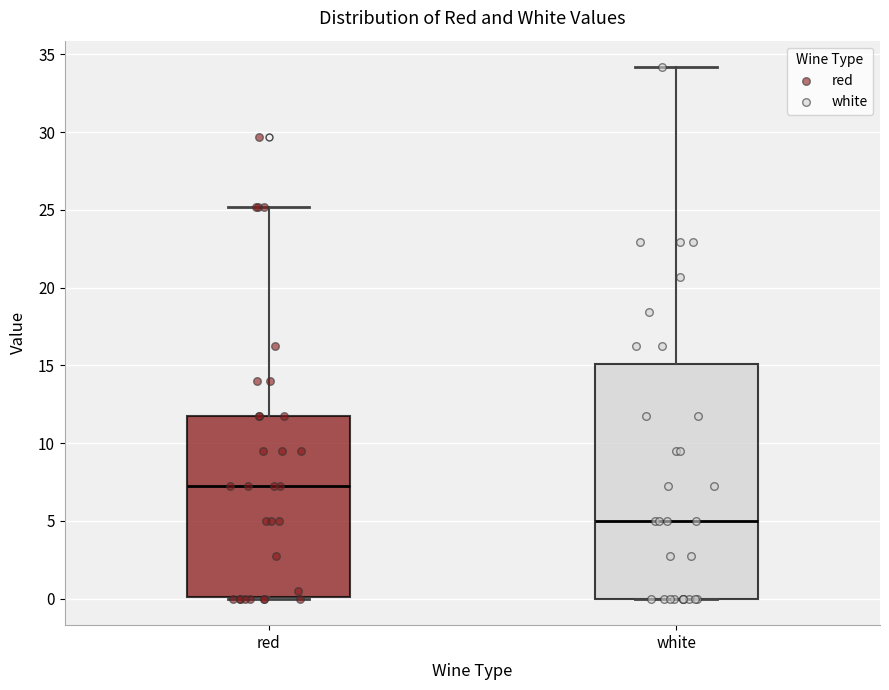

Comparing the boxes themselves (not the whiskers), which one is the tallest?

white